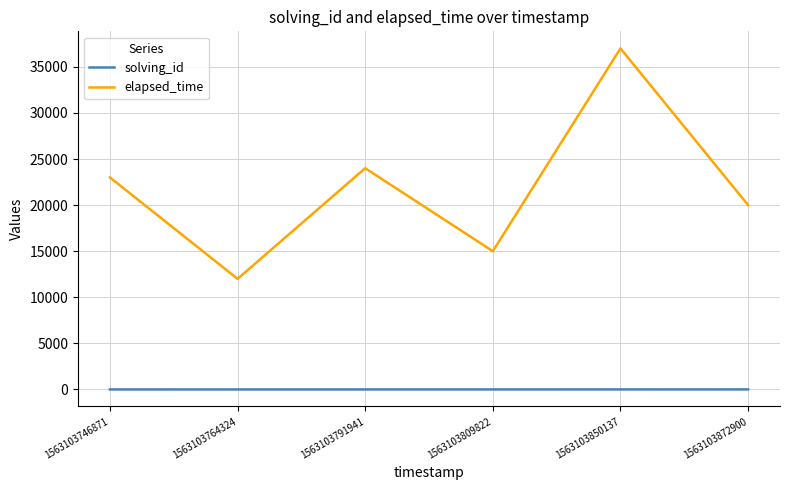

List the series in order of their overall mean, lowest first.

solving_id, elapsed_time